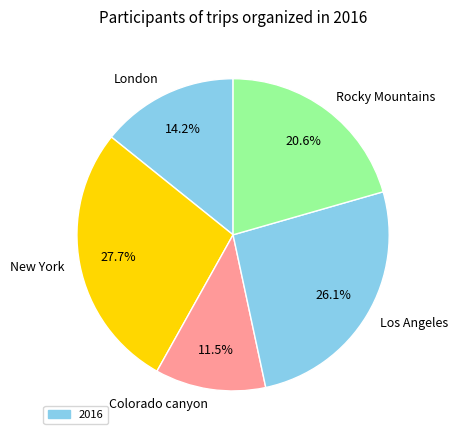

Which category has the biggest portion of the pie?

New York